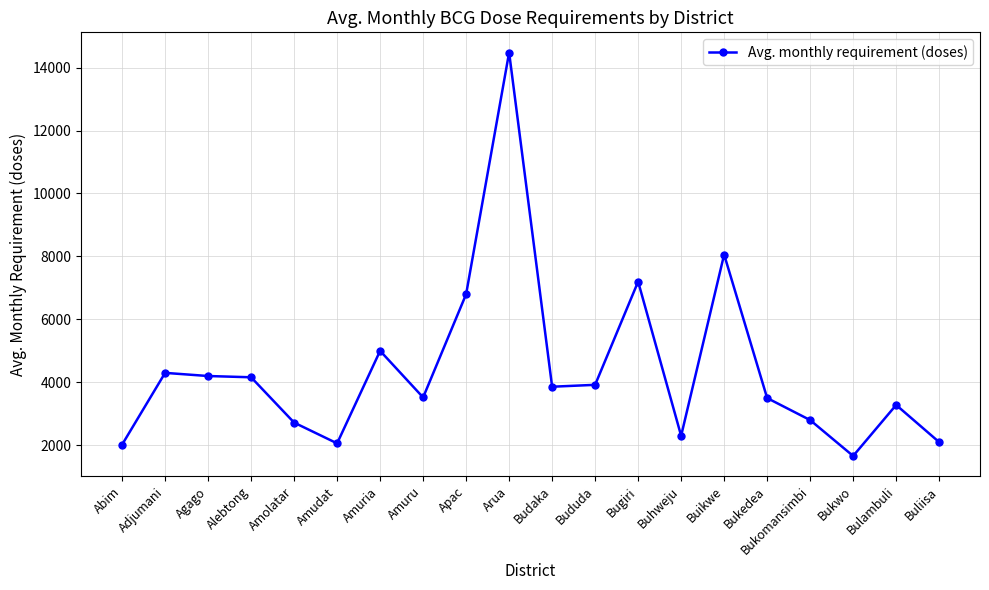

What is the average value?

4397